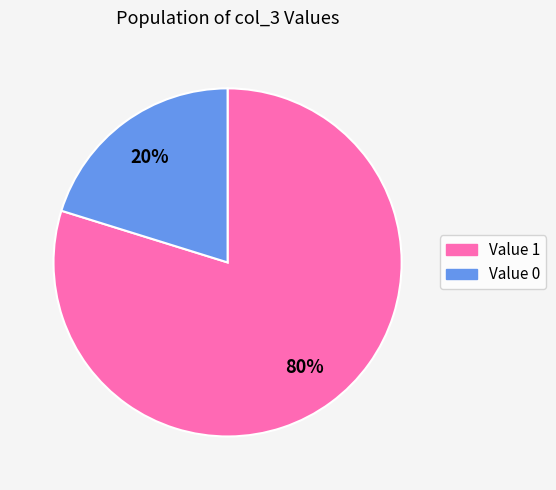

Is there any slice that represents more than half of the pie?

Yes